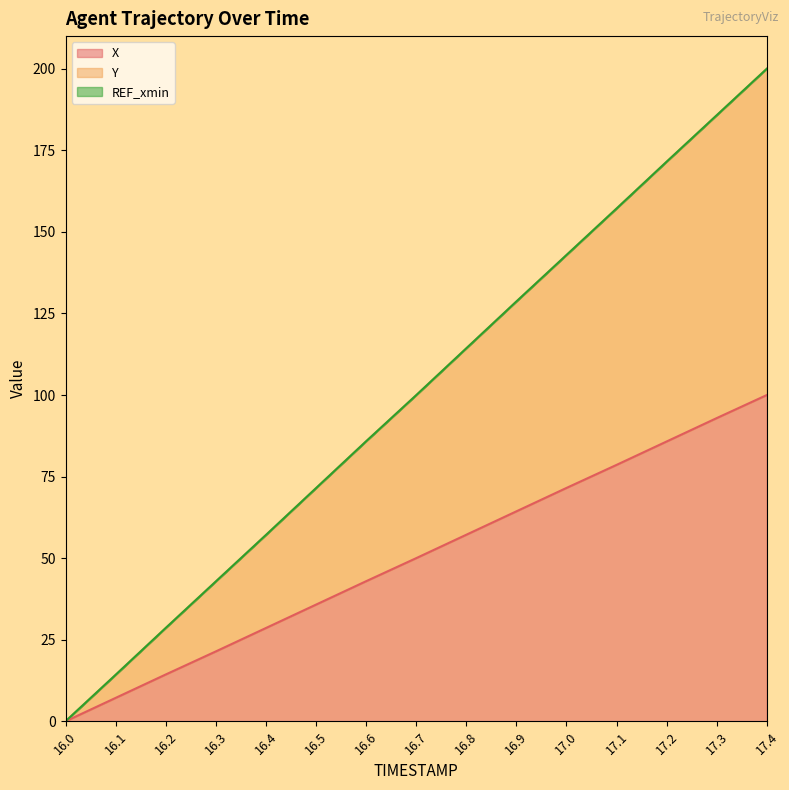

Reading left to right, list all the values displayed in this chart.

X: 0.0	7.2	14.3	21.4	28.6	35.8	42.9	50.0	57.2	64.3	71.5	78.6	85.8	92.9	100.0
Y: 0.0	14.2	28.6	42.9	57.1	71.4	85.8	99.9	114.3	128.7	142.9	157.1	171.5	185.7	200.0